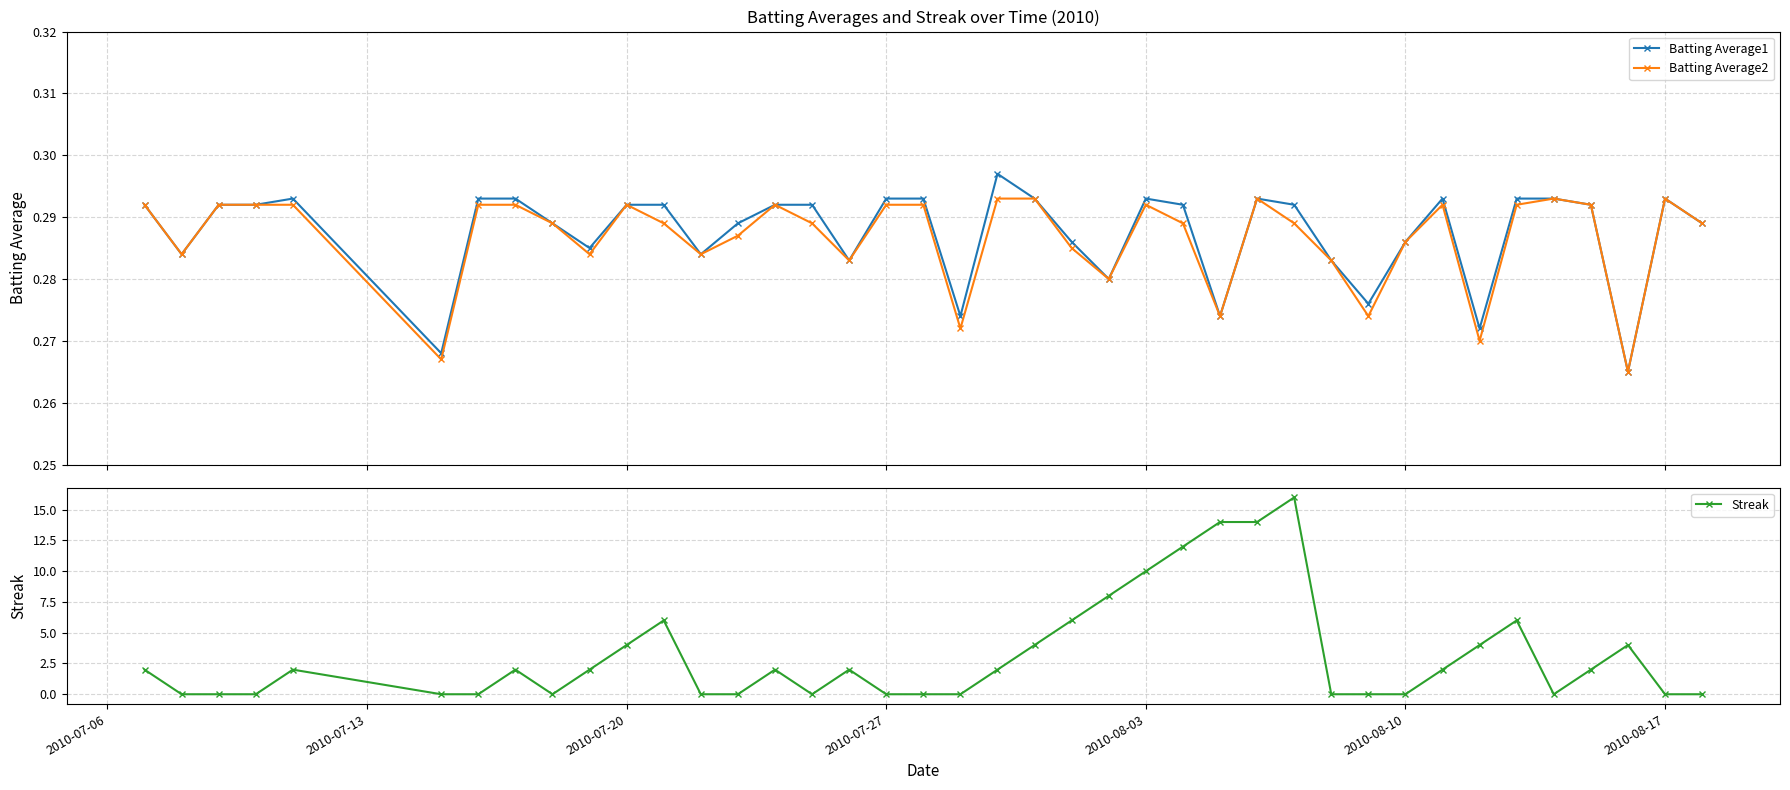

Which series ends up on top after the final intersection of Streak and Batting Average1?

Batting Average1